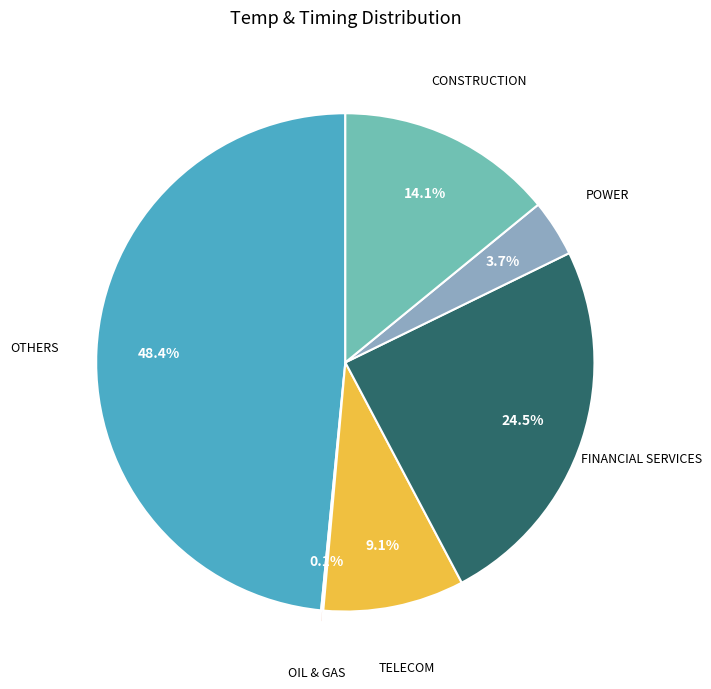

Is there a majority slice in this chart?

No